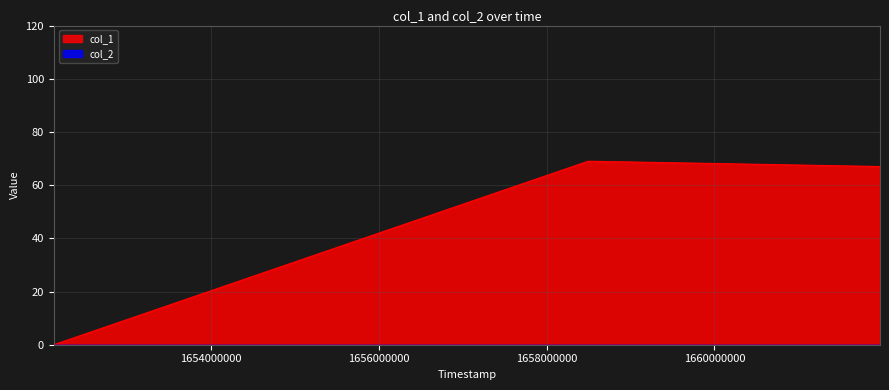

Reading left to right, what are all the values shown in this chart?

1652127260=0	1658495707=69	1661973324=67